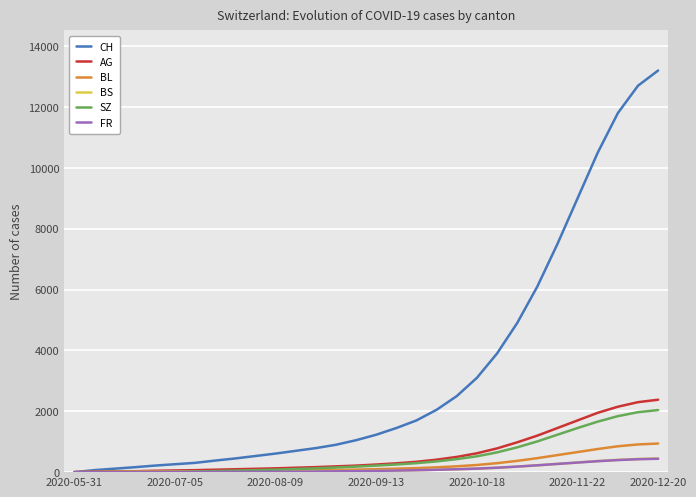

Which series has the largest range (max minus min)?

CH